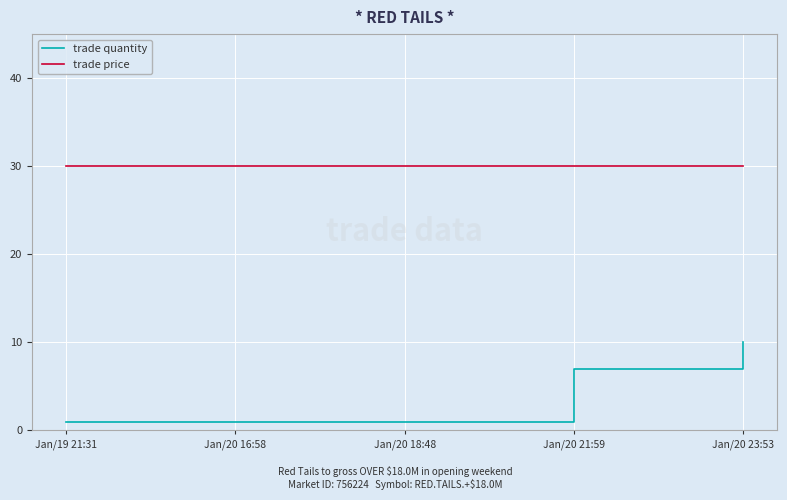

Does the chart display data point markers on the line(s)?

No